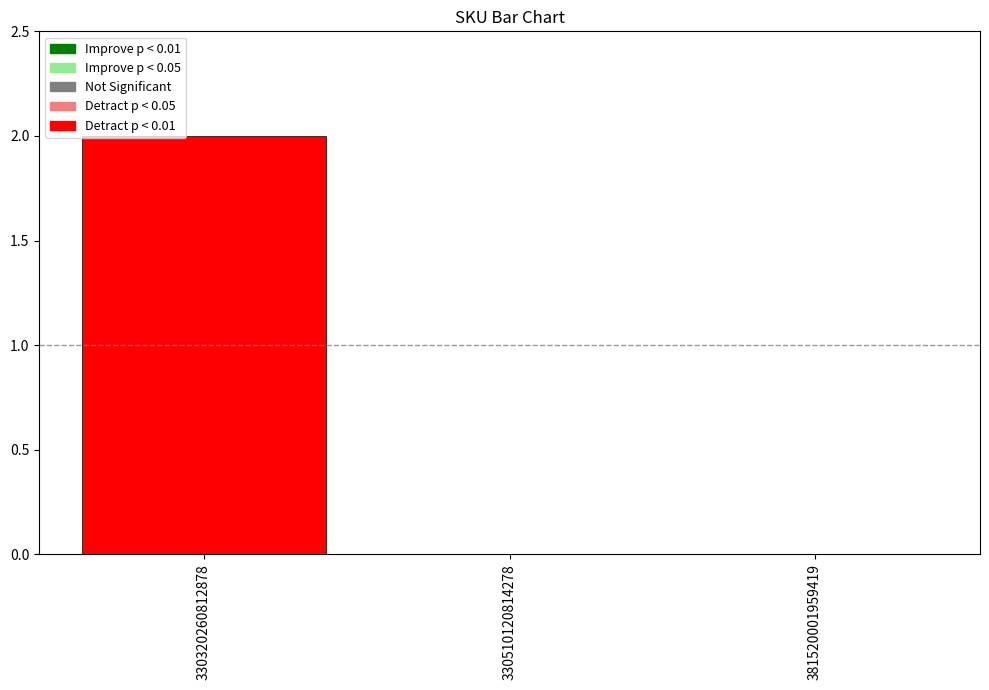

What is the maximum value shown in the chart?

2